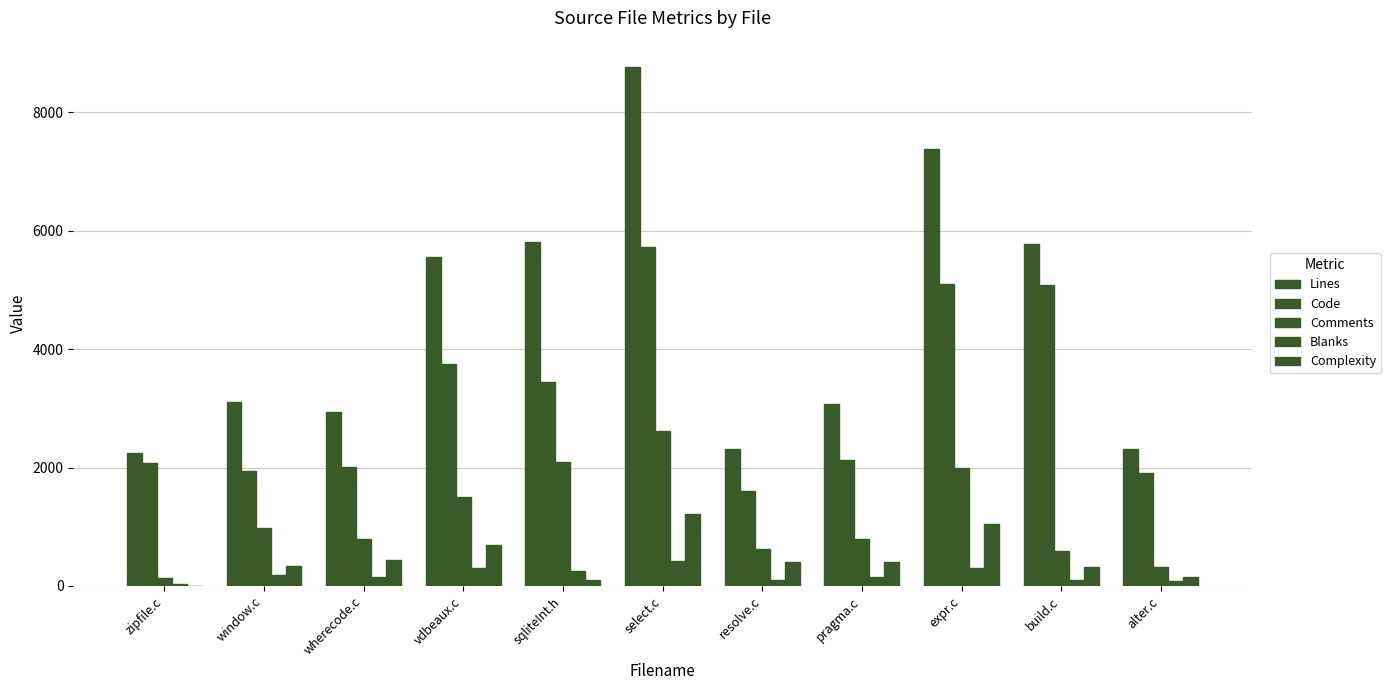

The Complexity series shows 727 at pragma.c. True or false?

False